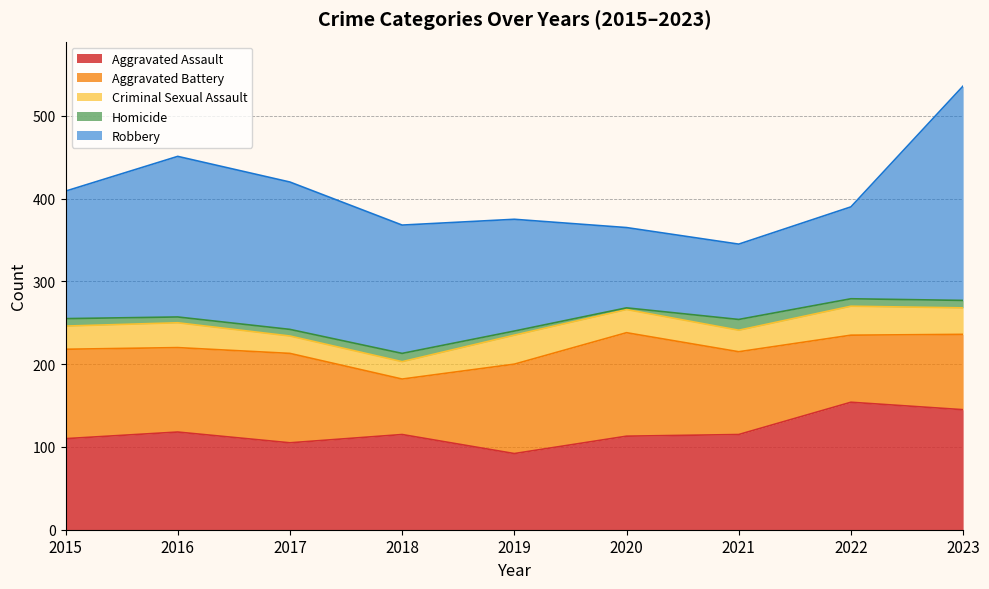

Rank the categories by Aggravated Battery value from highest to lowest.

2020, 2015, 2017, 2019, 2016, 2021, 2023, 2022, 2018